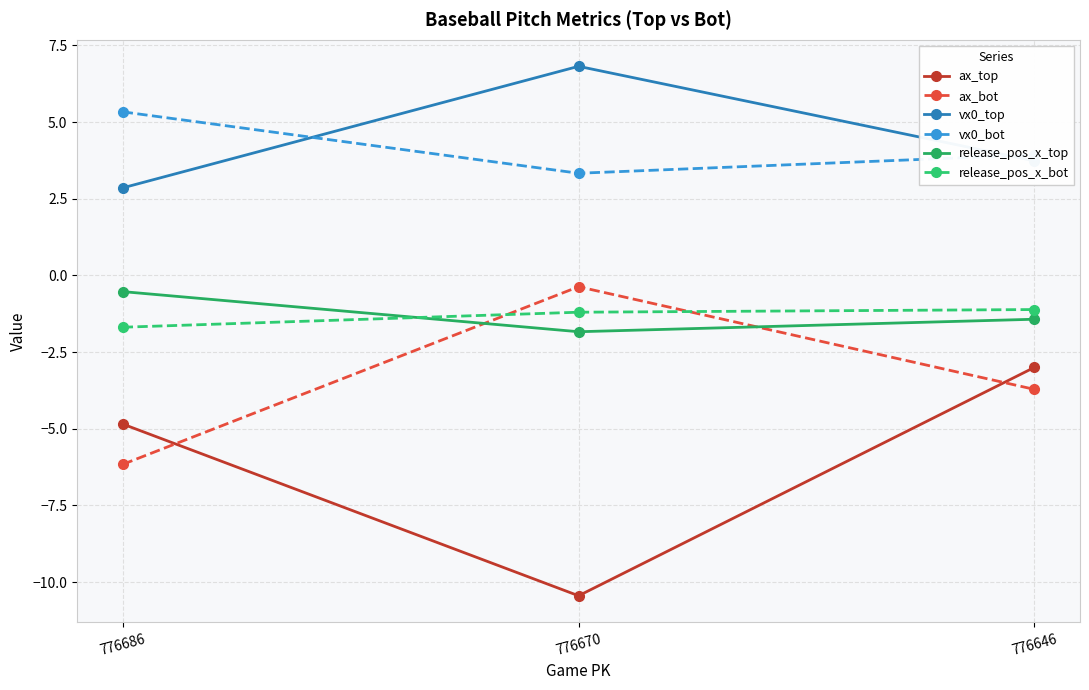

Reading right to left, transcribe all the data shown in this chart.

ax_top: -3.0	-10.4	-4.8
ax_bot: -3.7	-0.4	-6.2
vx0_top: 3.7	6.8	2.9
vx0_bot: 3.9	3.3	5.3
release_pos_x_top: -1.4	-1.8	-0.5
release_pos_x_bot: -1.1	-1.2	-1.7